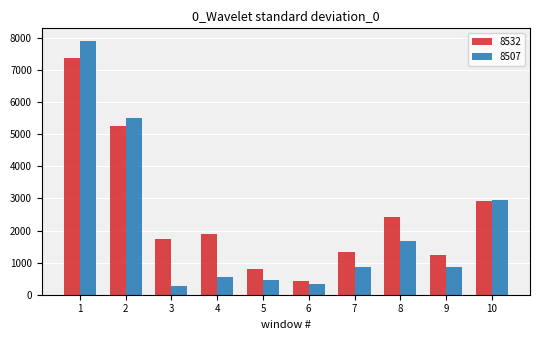

Is the value of 8532 at 9 greater than the value of 8507 at 2?

No